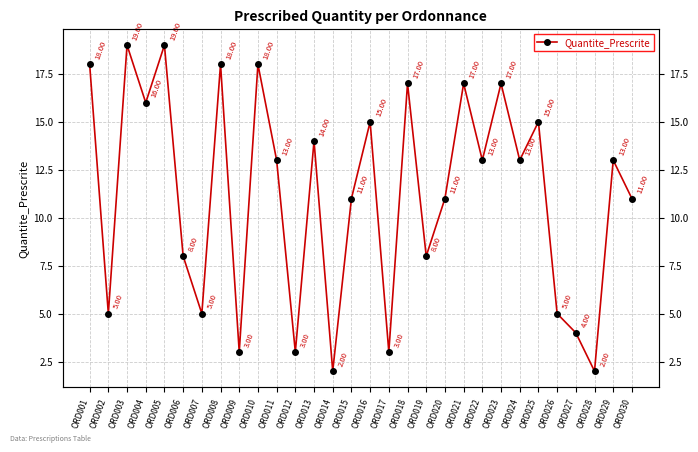

What is the difference between the second highest and minimum values?

17